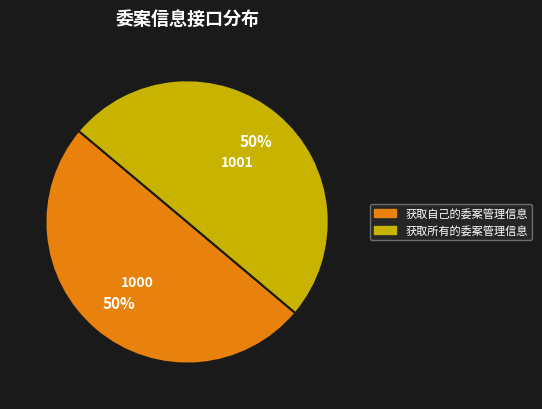

How many slices are in this pie chart?

2